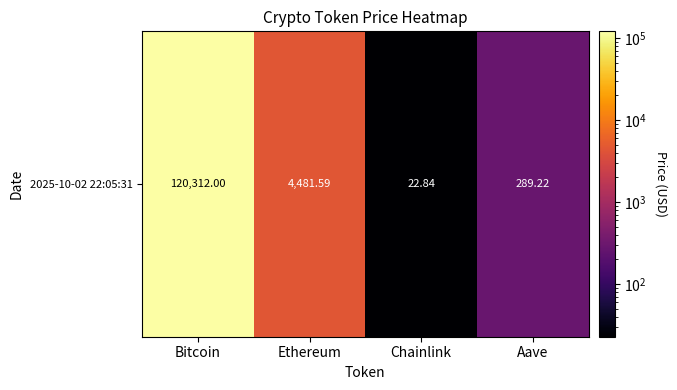

Is it true that the value at Chainlink is 36.8?

False